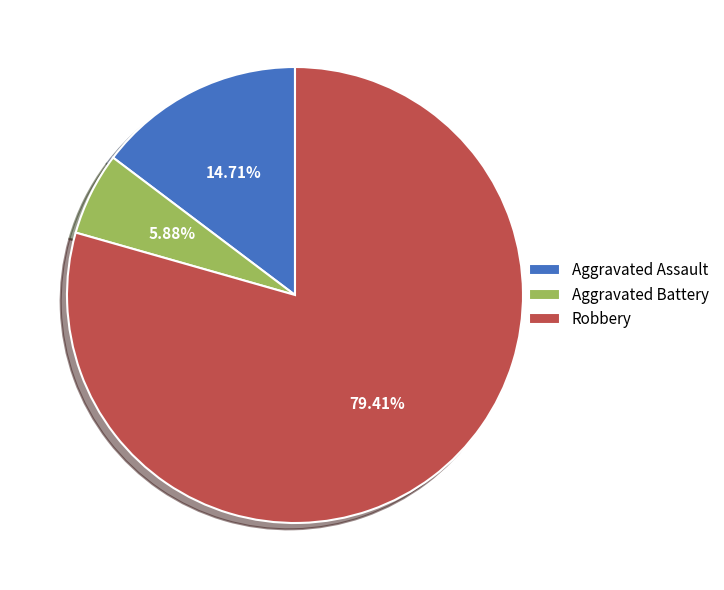

What is the majority slice?

Robbery